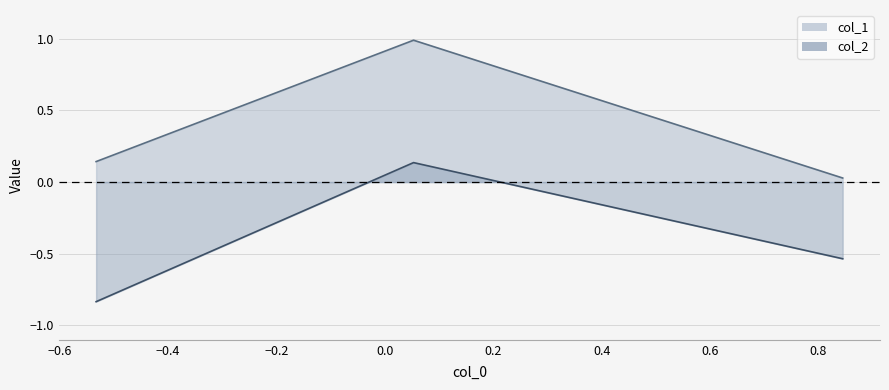

Is it true that col_2 equals -0.2 at −0.8?

False